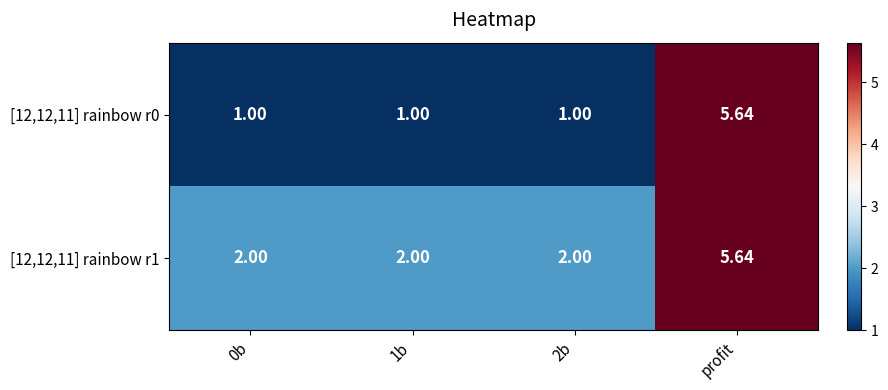

Is the value of [12,12,11] rainbow r1 at 1b greater than the value of [12,12,11] rainbow r0 at 1b?

Yes